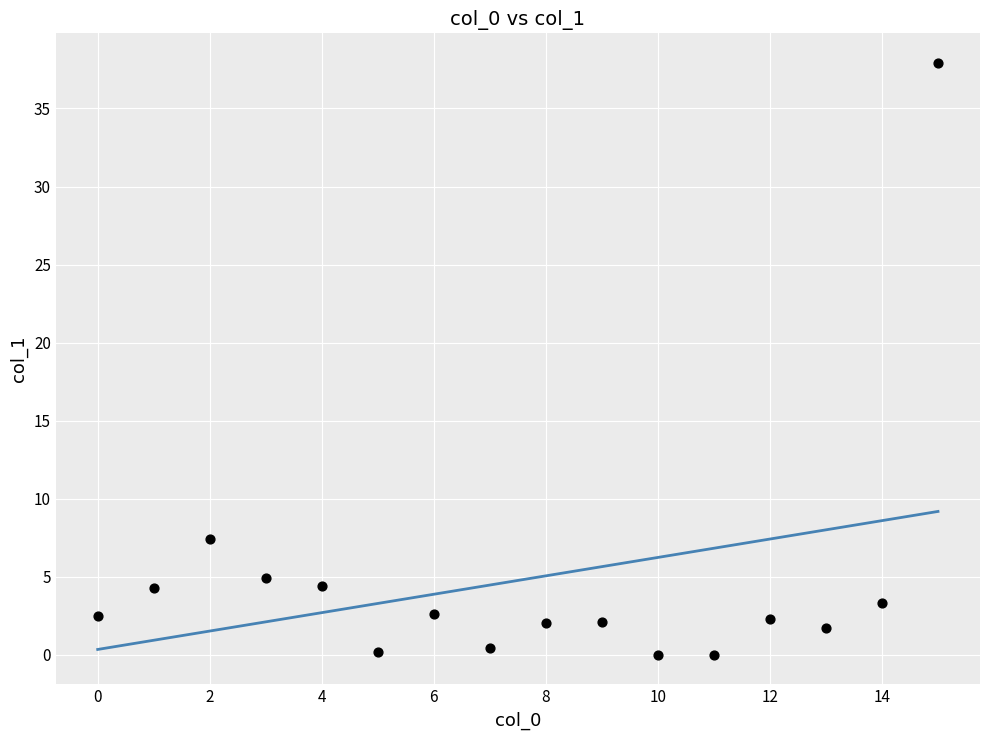

What is the range of Y values (max minus min)?

37.9